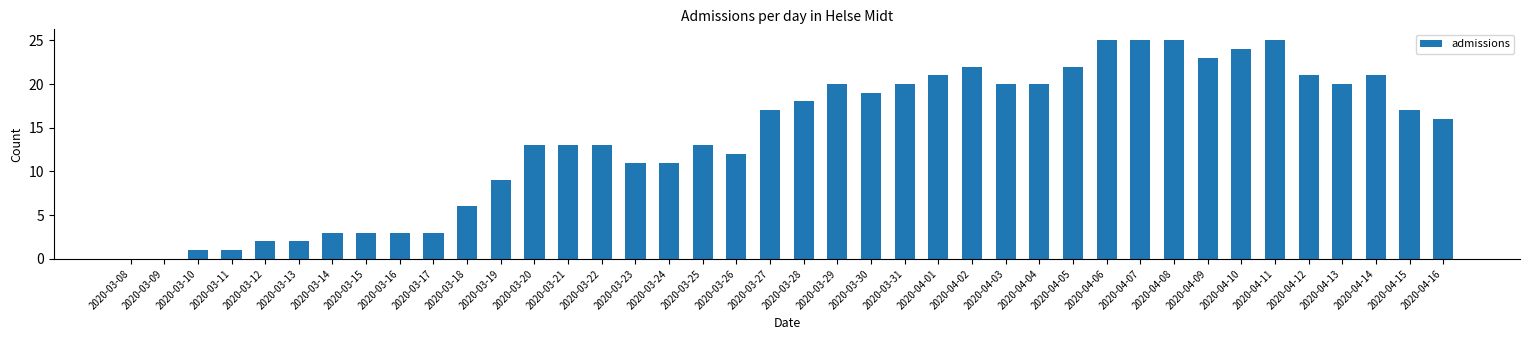

Is it true that the value at 2020-04-01 is 21?

True